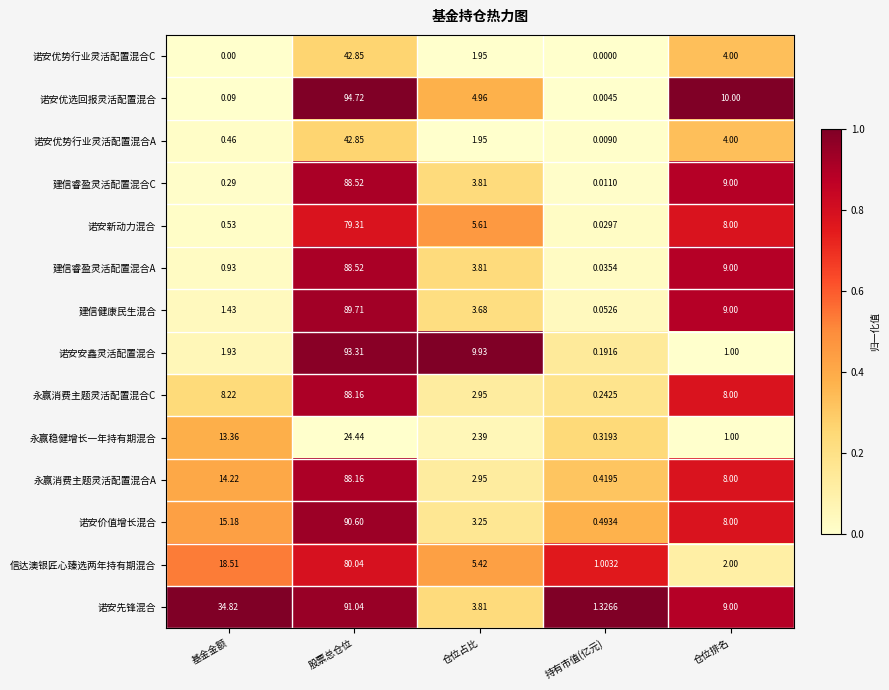

Which series changed the most between 基金金额 and 仓位排名?

诺安先锋混合